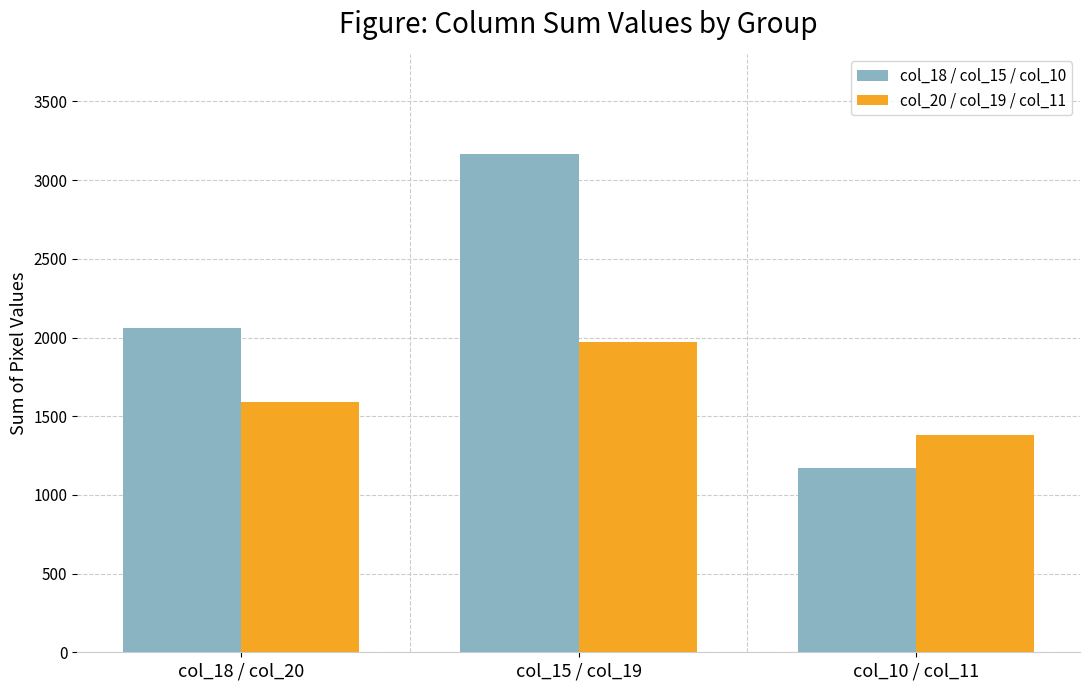

Which series has the largest range (max minus min)?

col_18 / col_15 / col_10